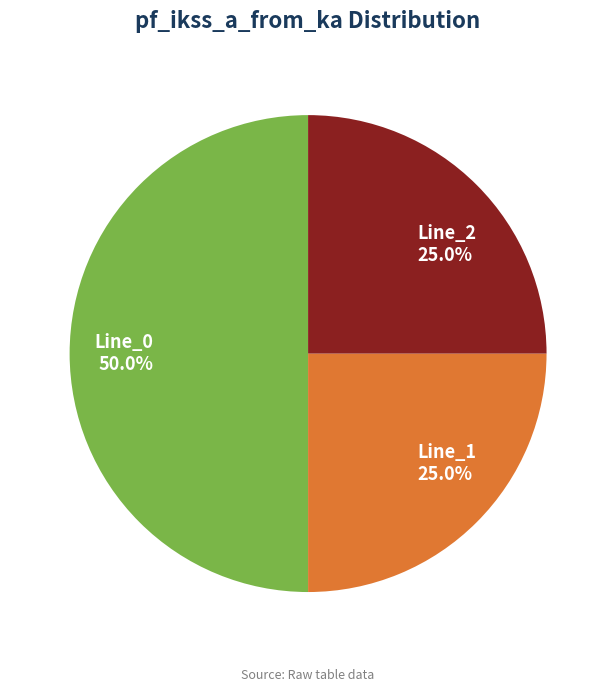

What is the largest slice in the pie chart?

Line_0 50.0%